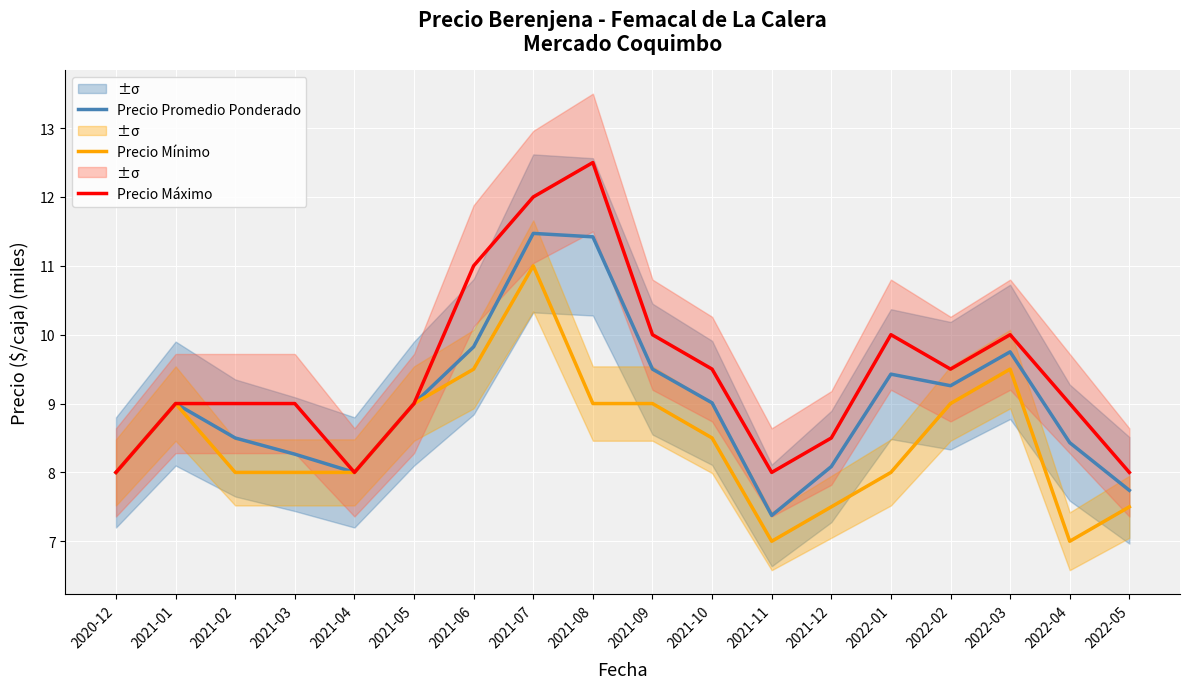

Which series has the largest total across all categories?

Precio Máximo